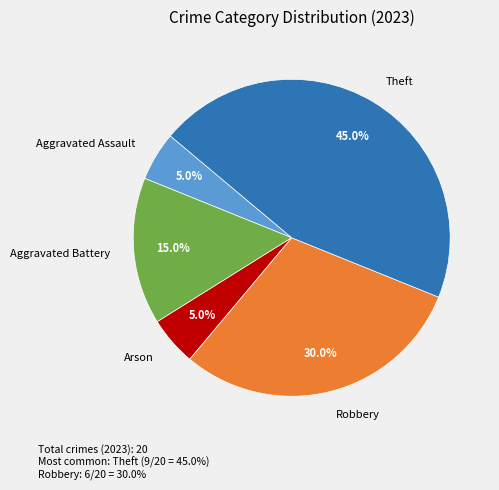

Approximately how many times larger is the value at Aggravated Battery compared to Arson?

3.0